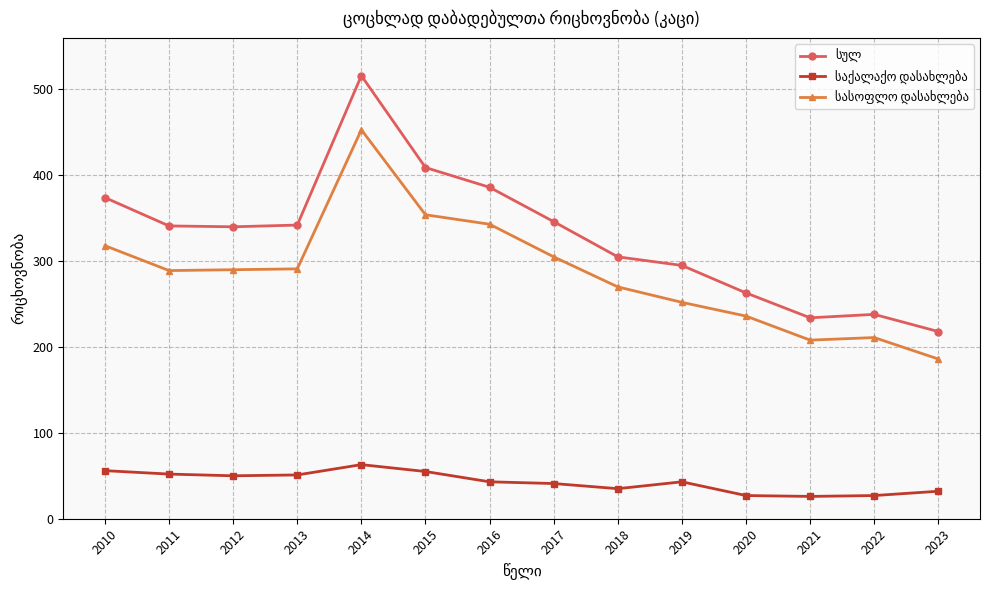

How many data points does each series have?

14